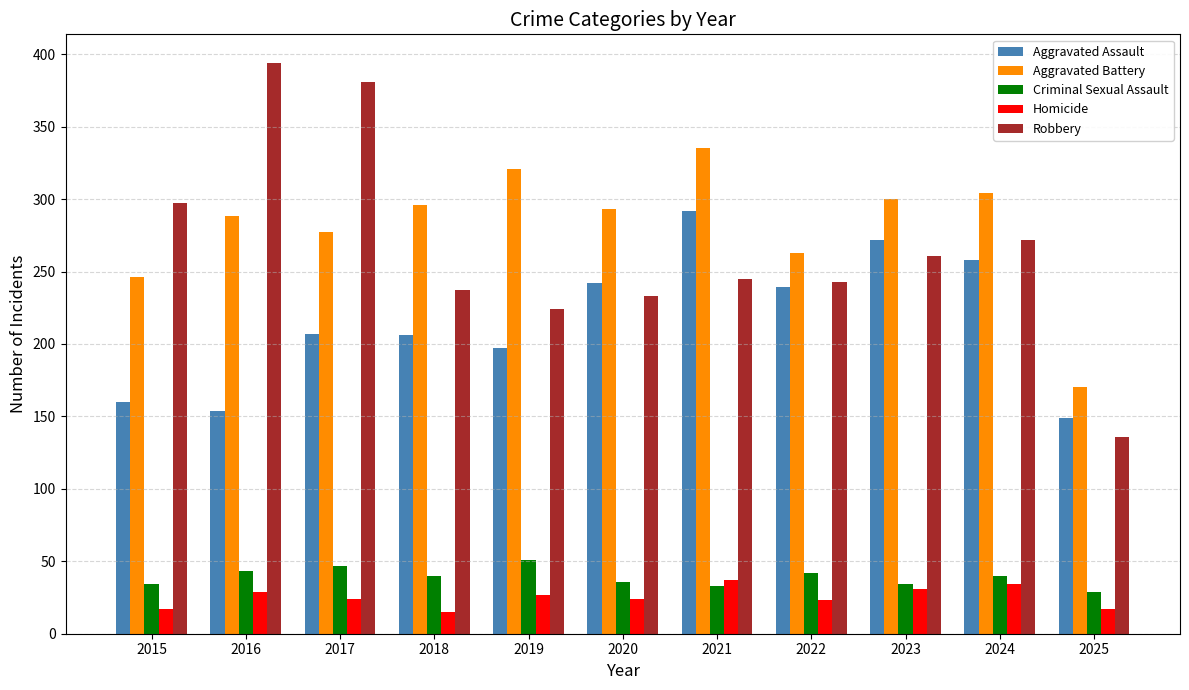

Which series has the largest range (max minus min)?

Robbery